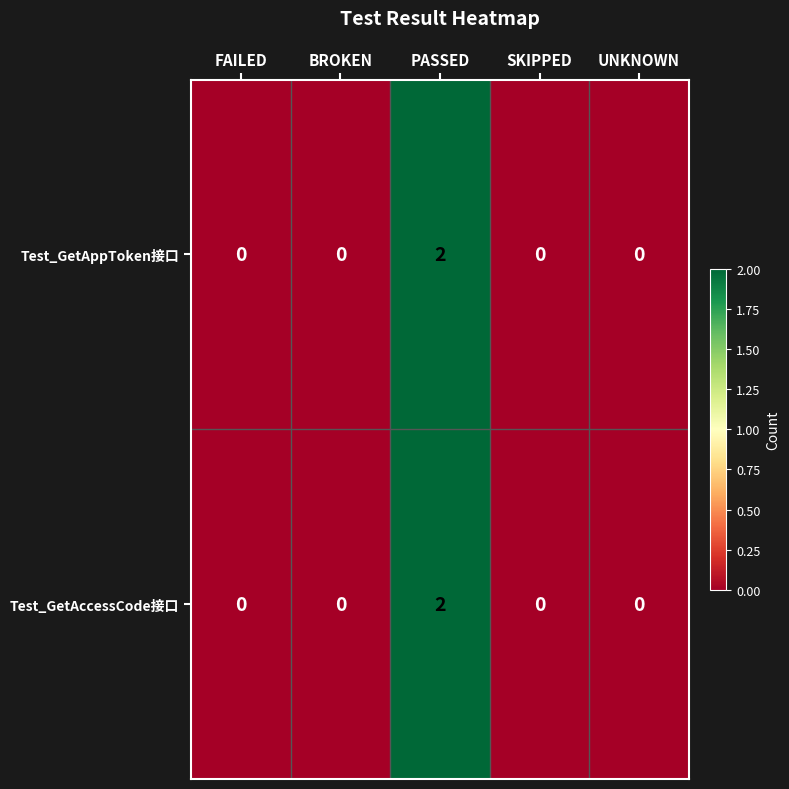

Reading left to right, what are all the values shown in this chart?

Test_GetAppToken接口: 0	0	2	0	0
Test_GetAccessCode接口: 0	0	2	0	0